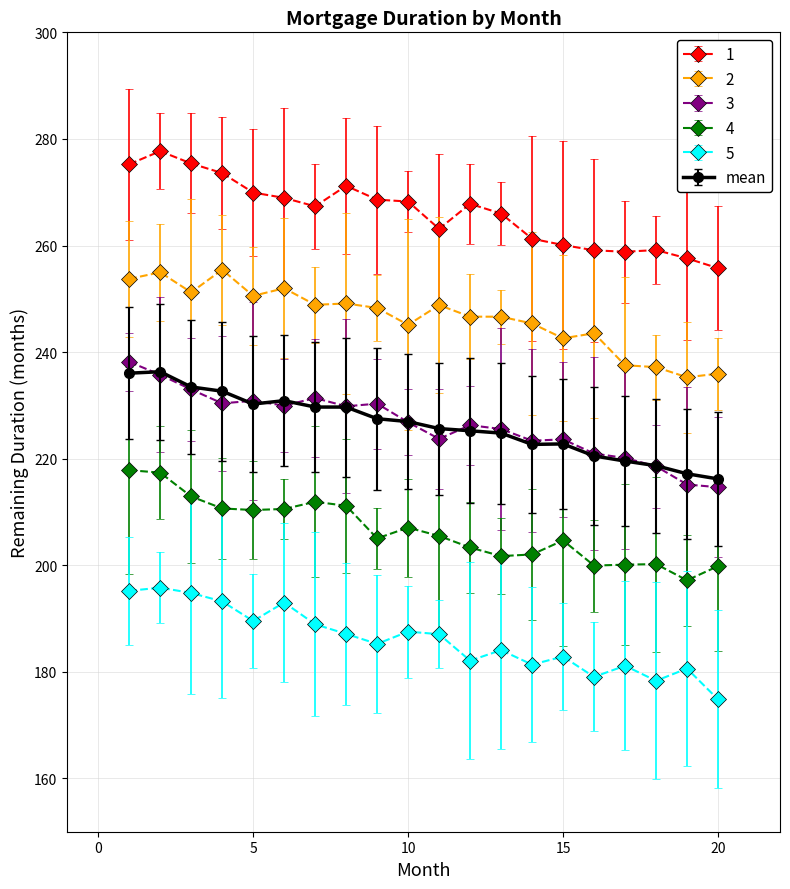

What is the minimum value for 2?

235.3